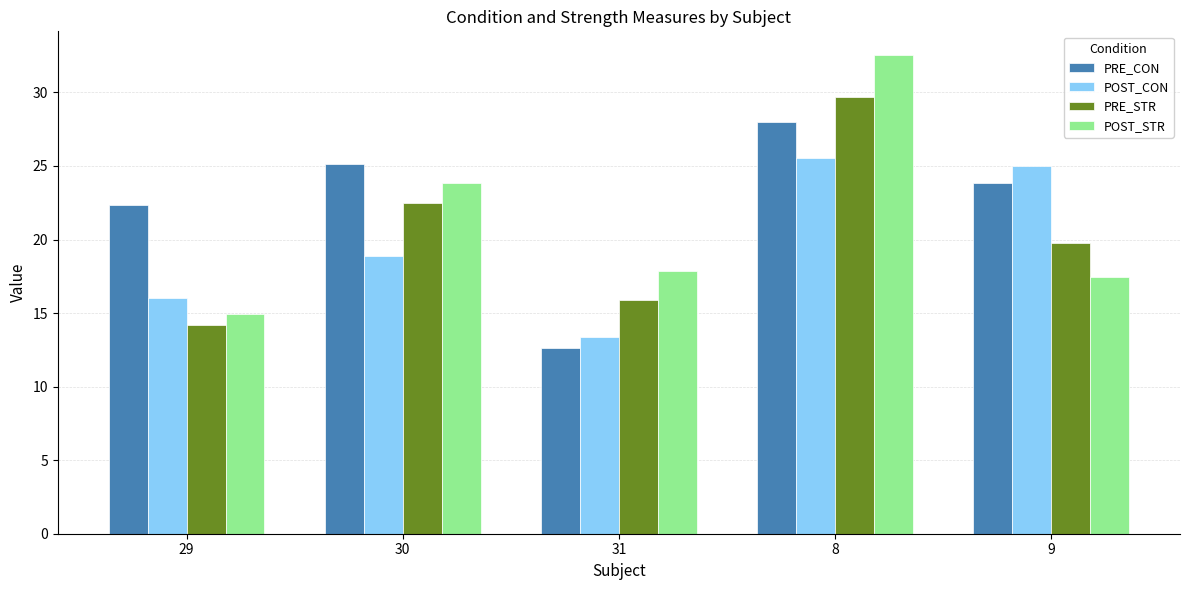

Are the bars horizontal?

No